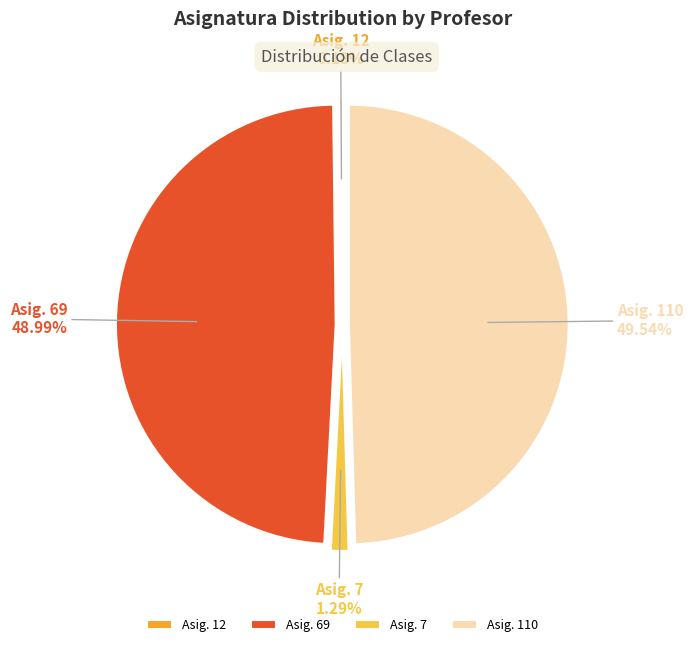

Is there a majority slice in this chart?

No